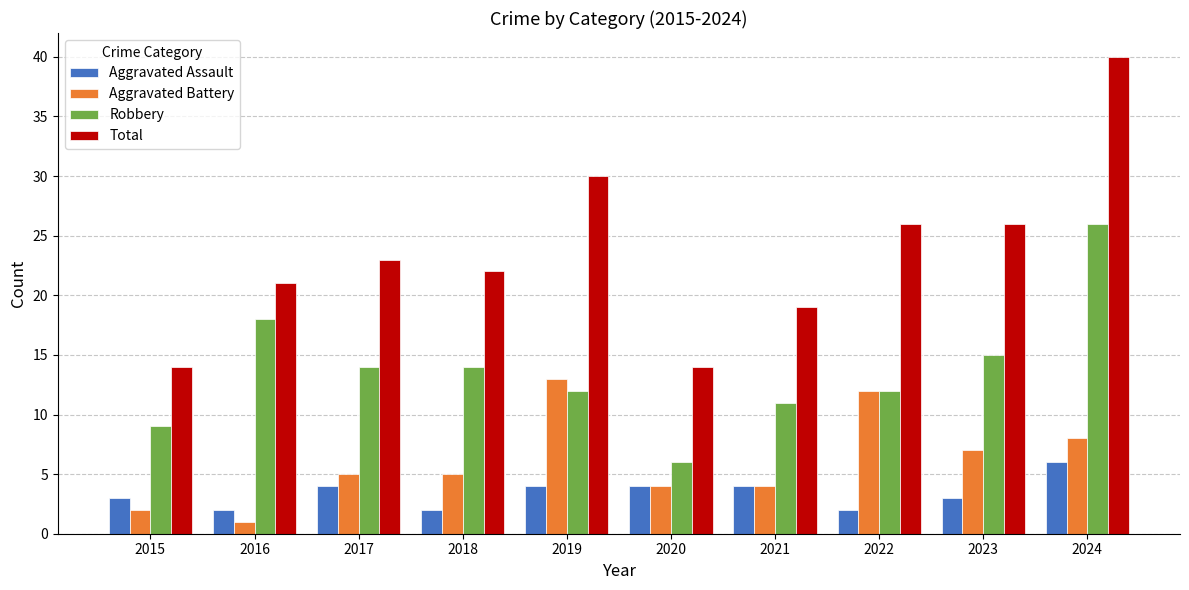

Which category has the highest value in the Aggravated Battery series?

2019